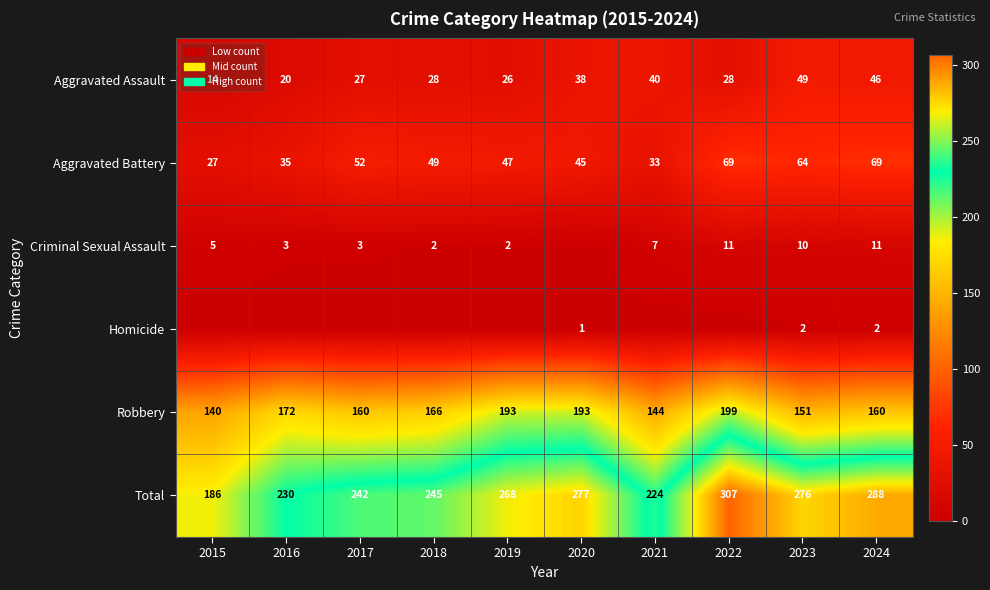

List the labels in order of Total value, largest first.

2022, 2024, 2020, 2023, 2019, 2018, 2017, 2016, 2021, 2015